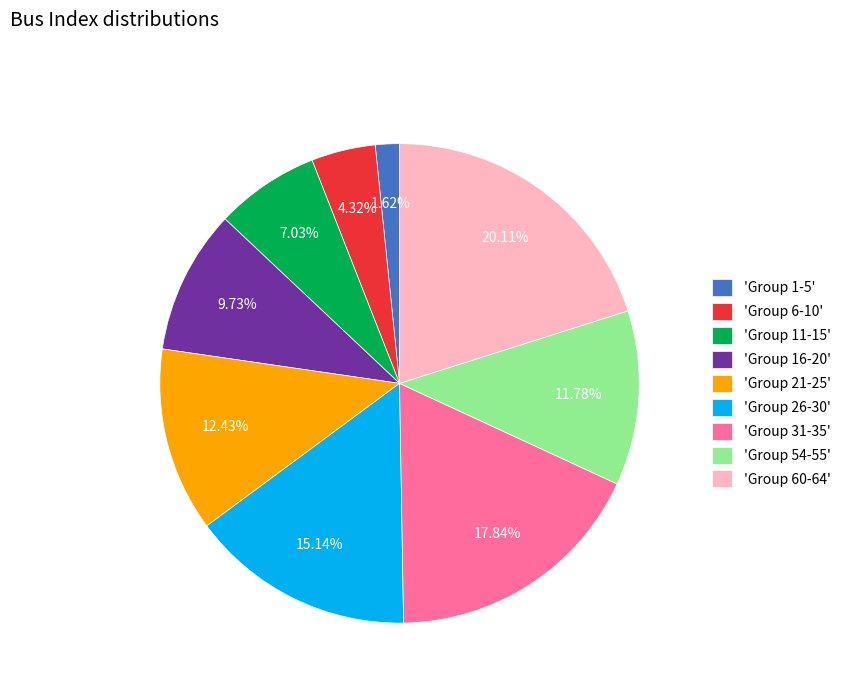

Which slice is the largest?

'Group 60-64'